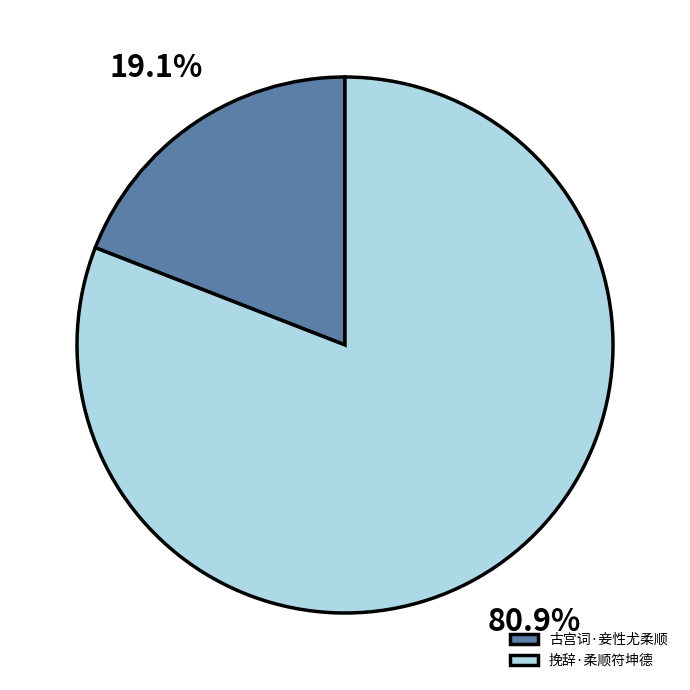

How many segments does this pie chart have?

2